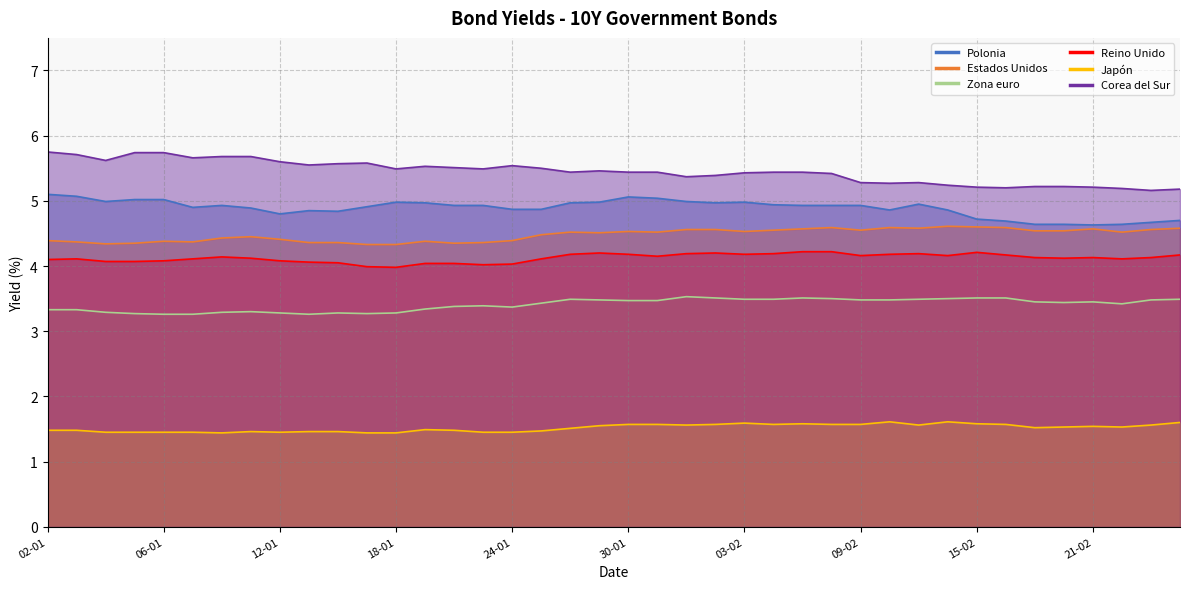

Between 02-01 and 16-02, which series saw the biggest shift?

Corea del Sur